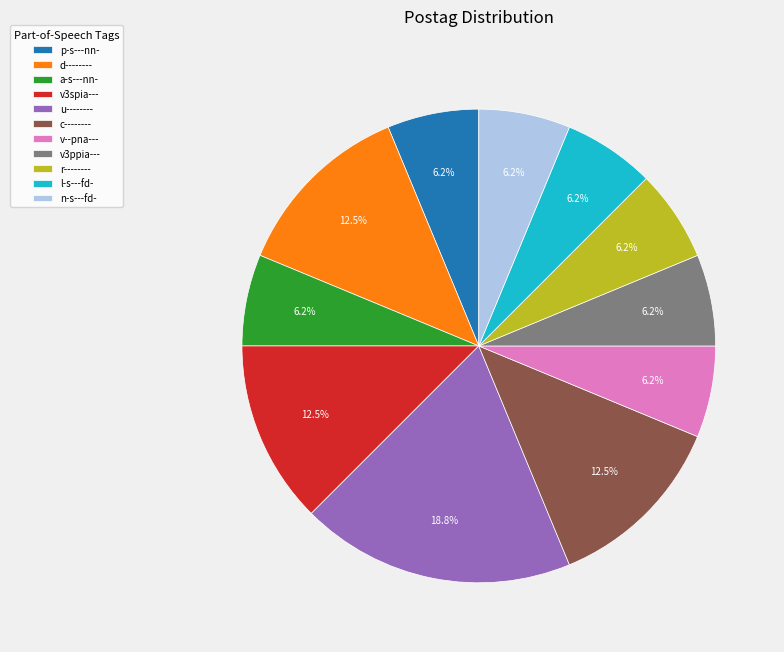

Is there a majority slice in this chart?

No